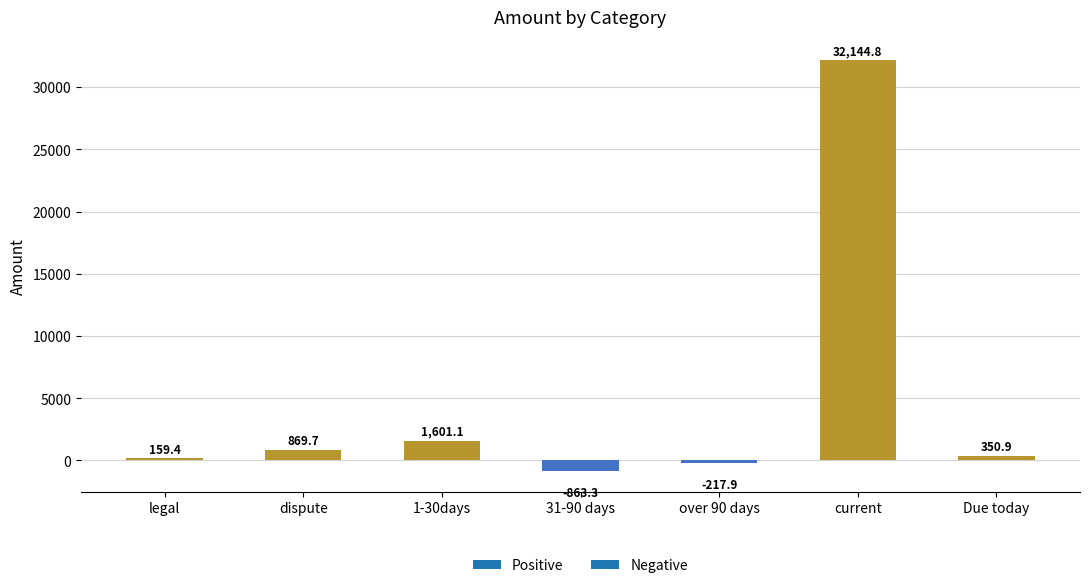

What is the sum of the values at Due today and current?

32495.7